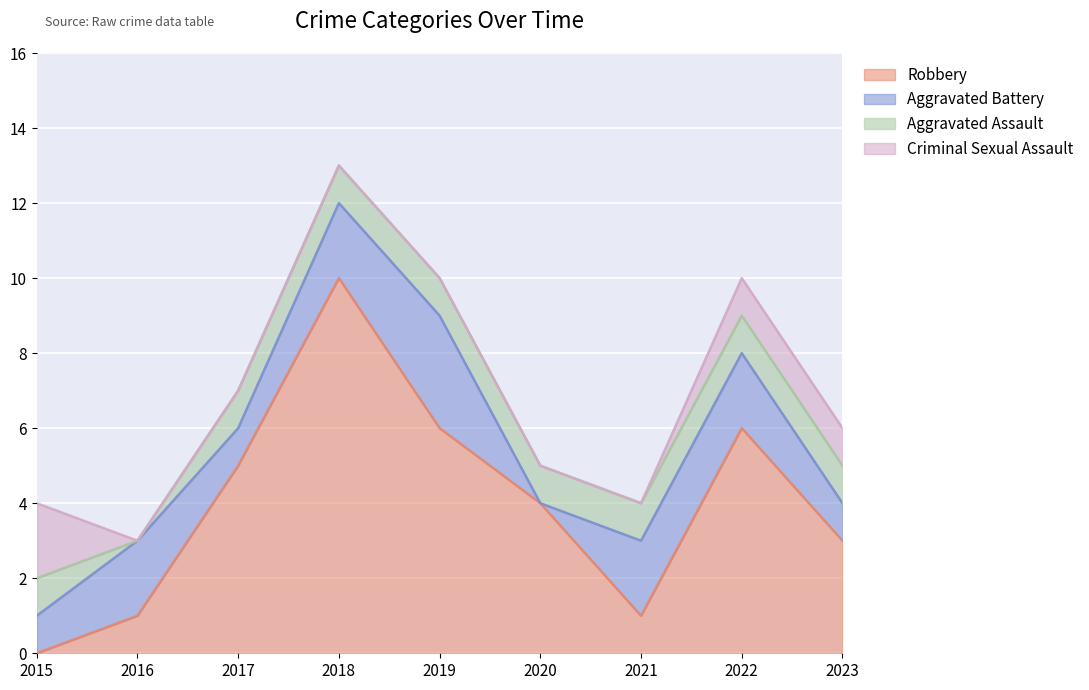

True or false: Robbery has a value of 1 at 2016.

True